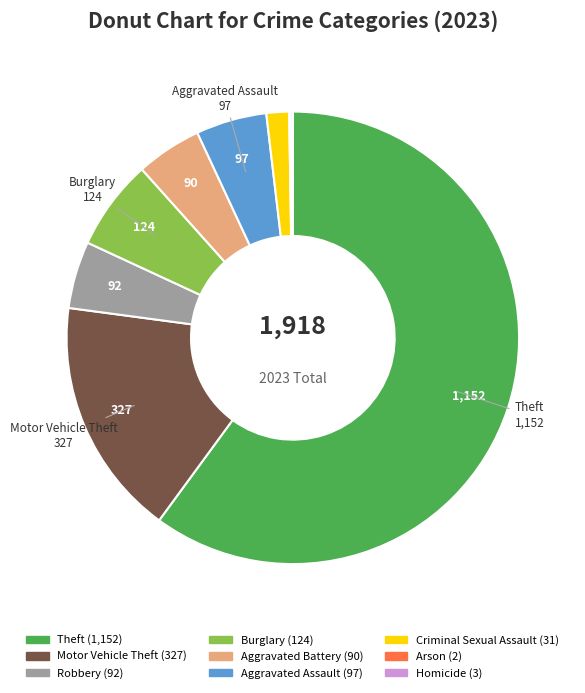

What is the largest slice in the pie chart?

Theft